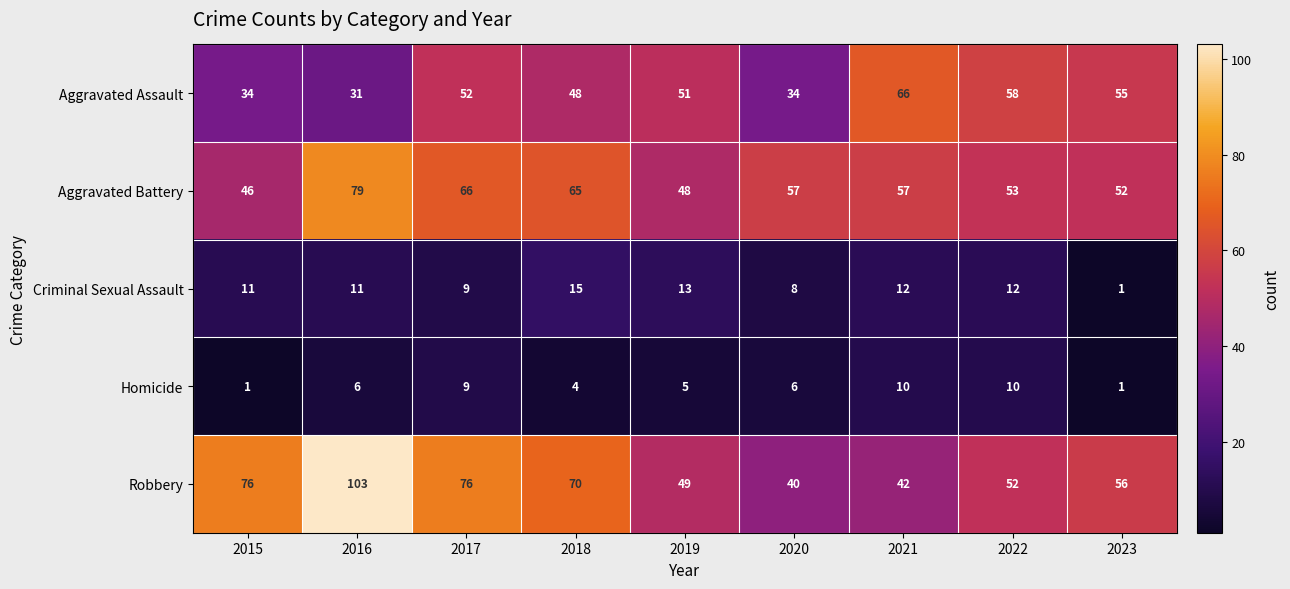

The value of Robbery at 2018 is 70. True or false?

True